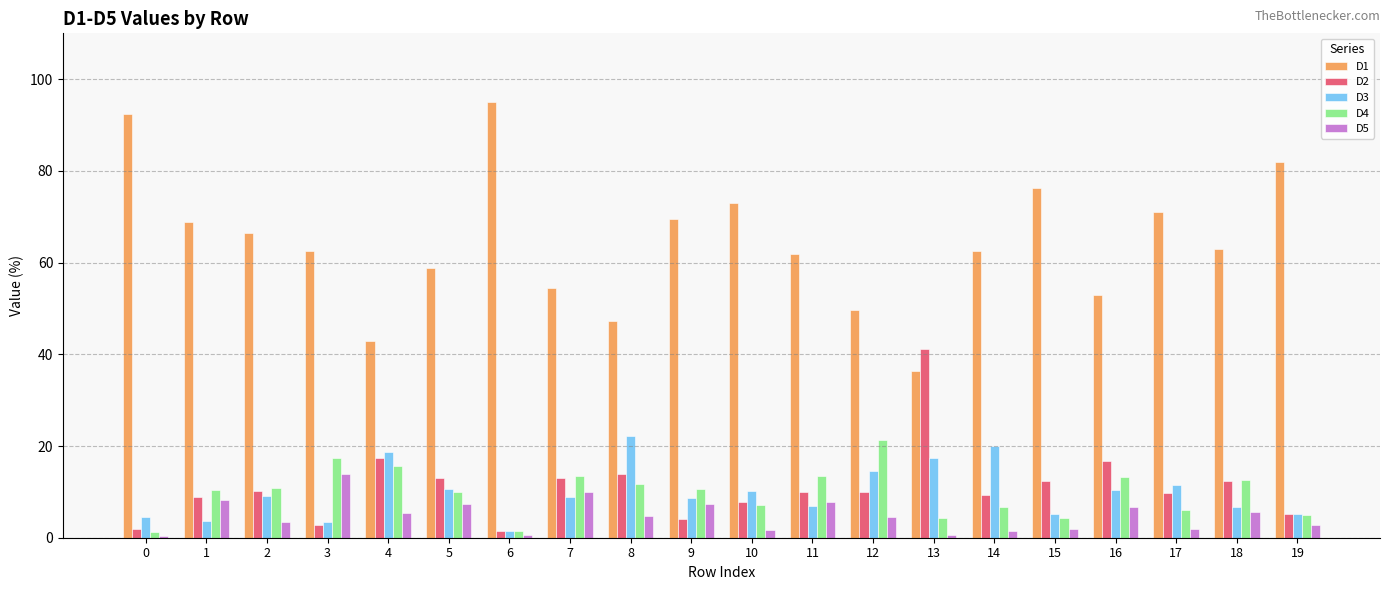

What is the sum of all D4 values?

196.8